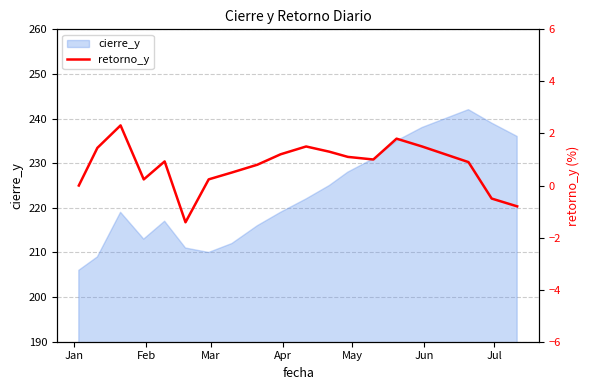

What is the maximum value for cierre_y?

242